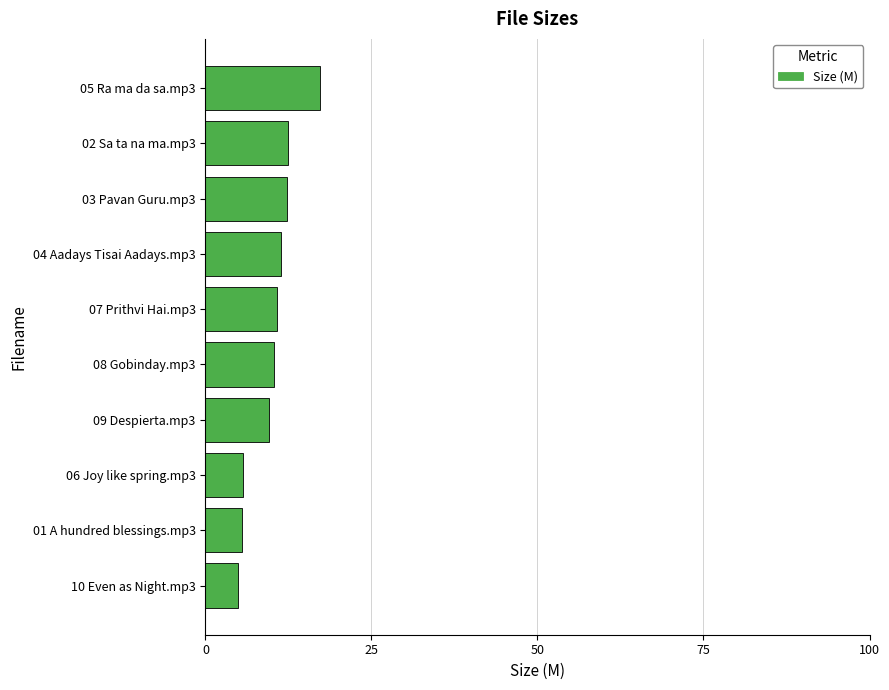

True or false: the data shows 18.6 at 03 Pavan Guru.mp3.

False